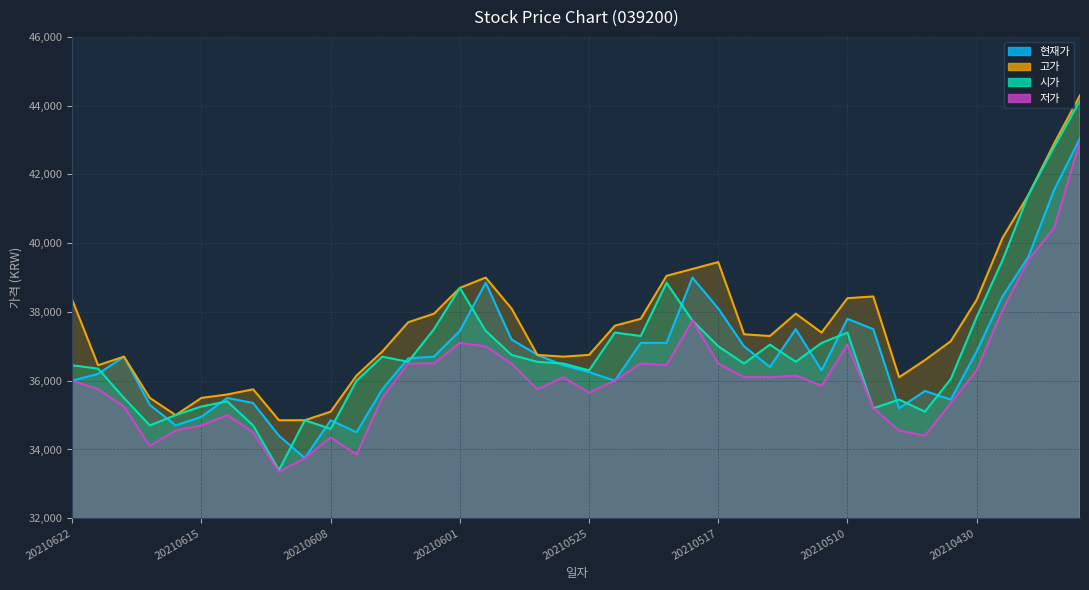

List the series in order of their peak value, highest first.

고가, 시가, 현재가, 저가